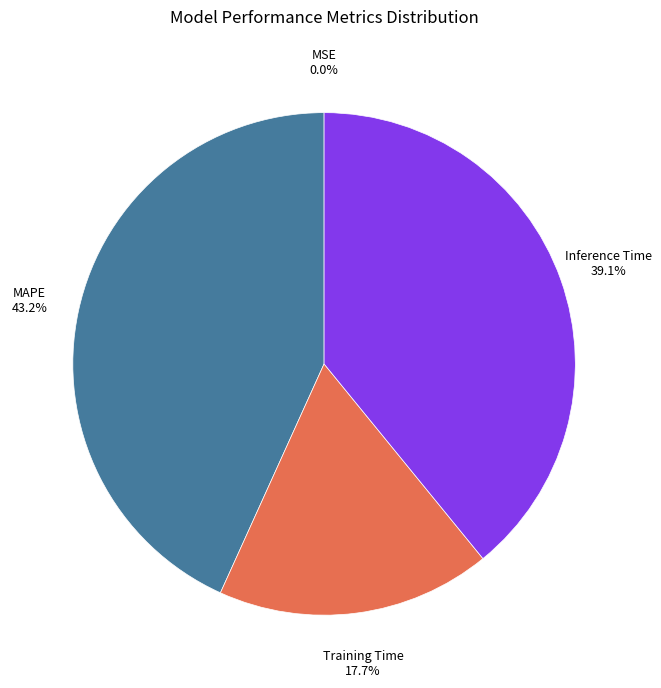

To the nearest percent, what is the average slice percentage?

25%